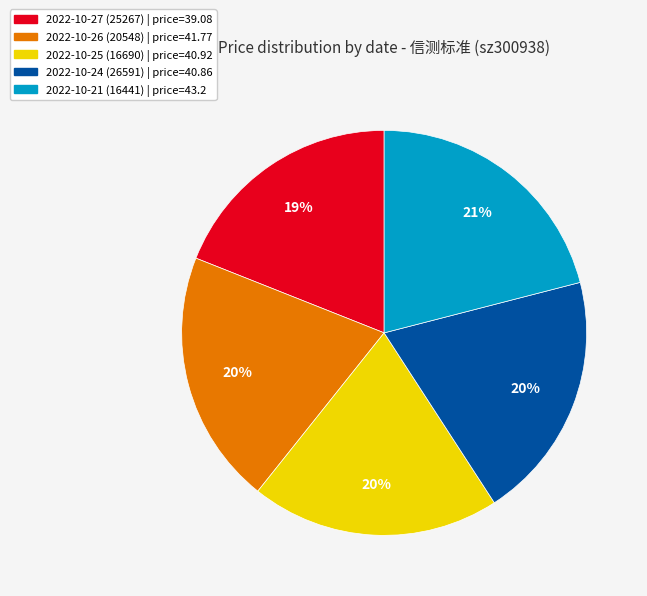

The 2022-10-21 (16441) slice represents 33% of the pie. True or false?

False